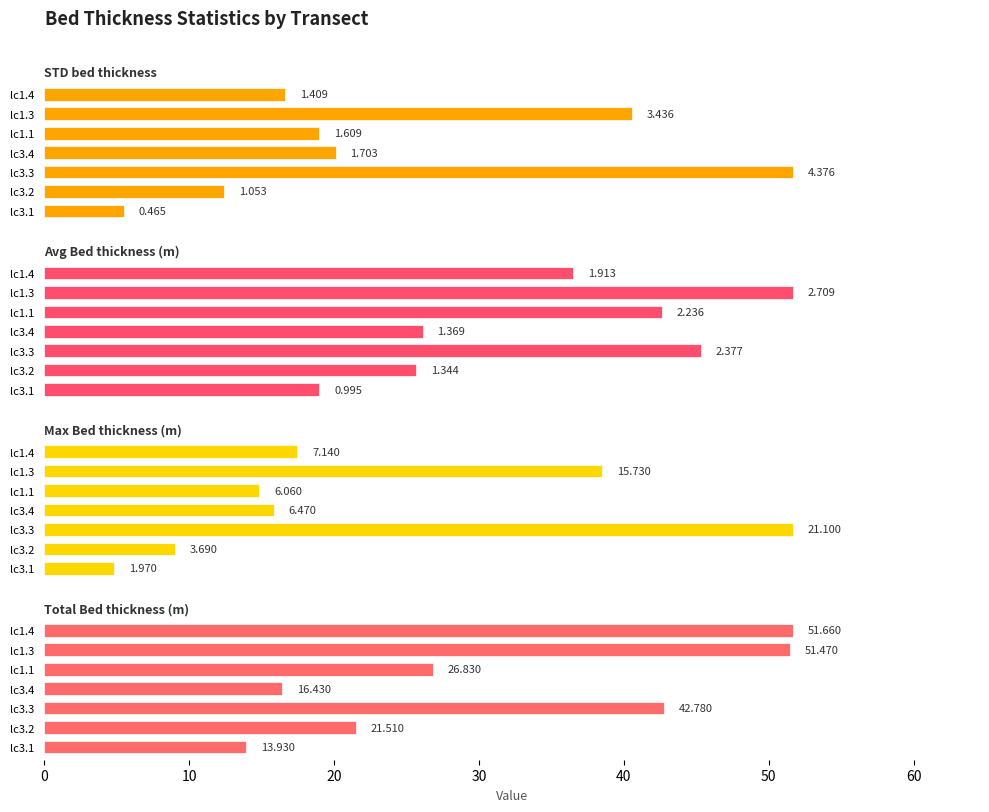

Which series has the largest total across all categories?

Total Bed thickness (m)